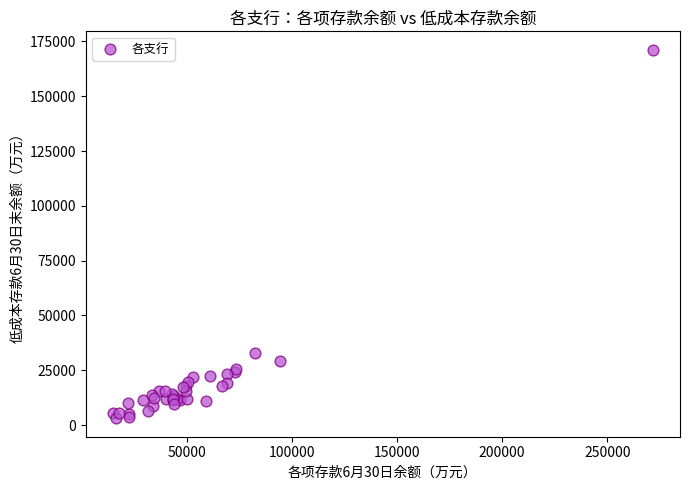

What Y value in the scatter plot is closest to 87143?

33115.1